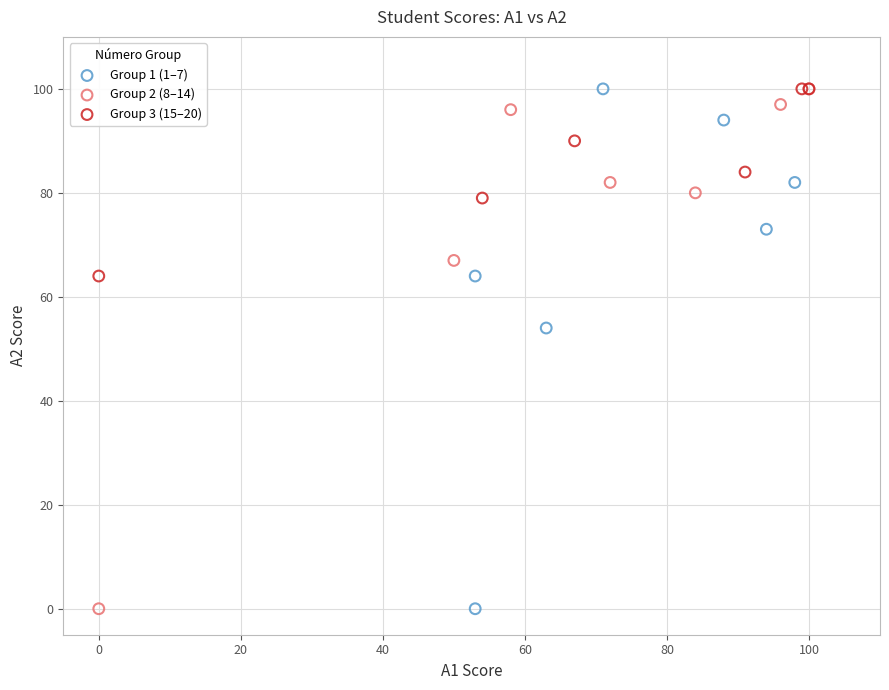

What are all the series names shown in the legend?

Group 1 (1–7), Group 2 (8–14), Group 3 (15–20)